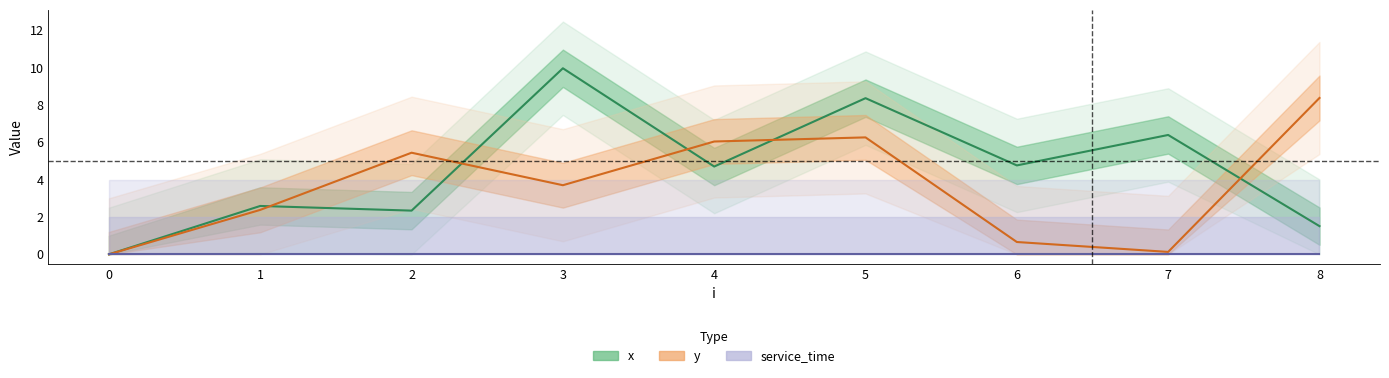

True or false: service_time has a value of 0.0 at 0.

True